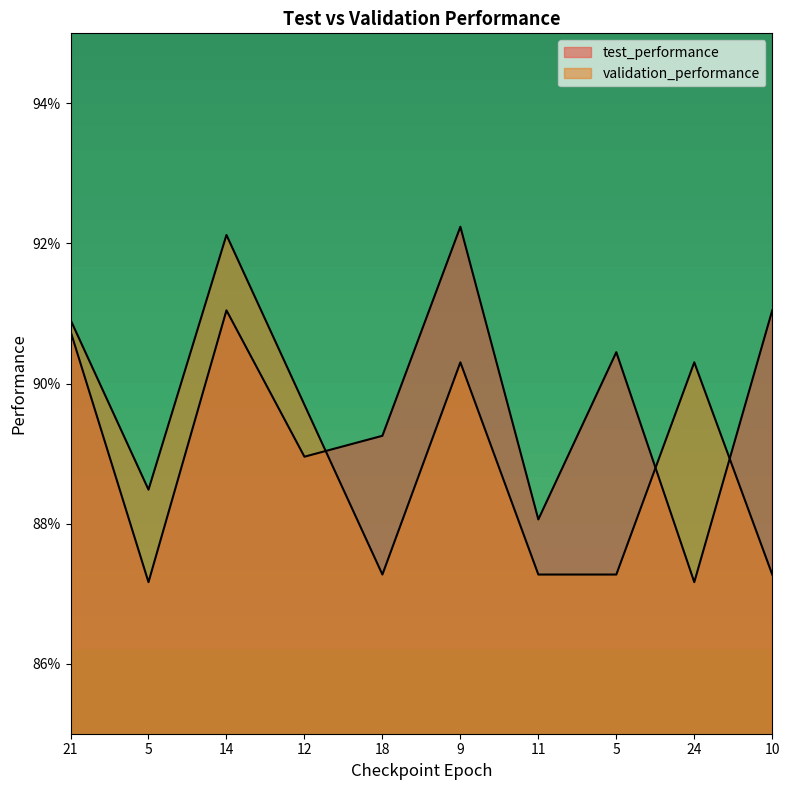

Which category has the highest value across all series?

9